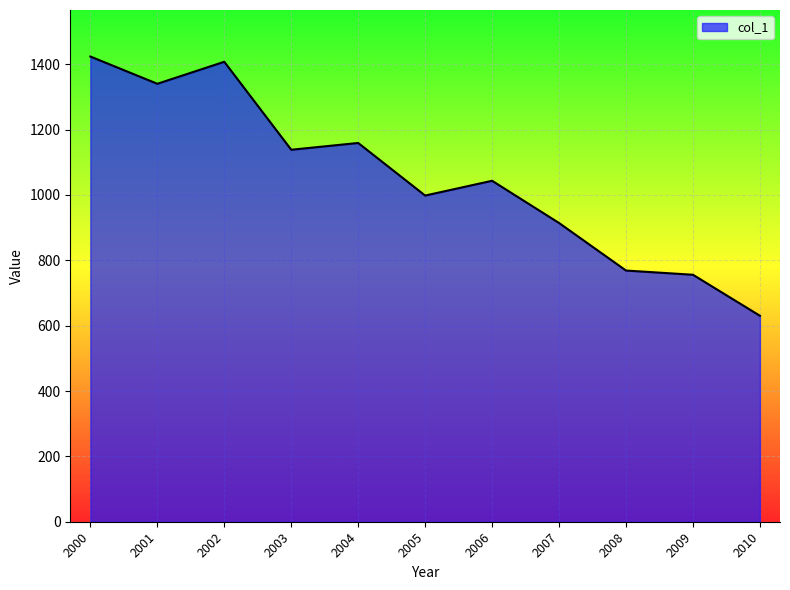

Is it true that the value at 2007 is 234.7?

False